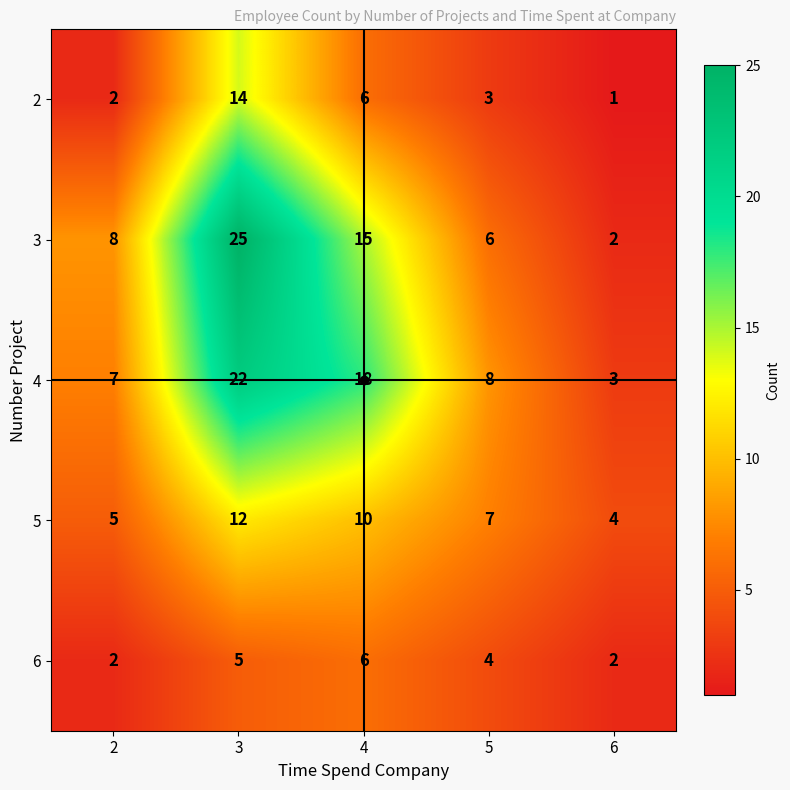

The 6 series shows 6 at 4. True or false?

True